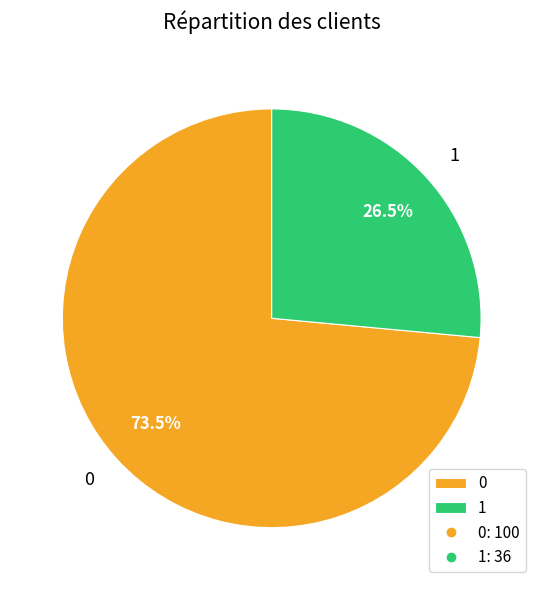

True or false: 0 accounts for 64% of the total.

False